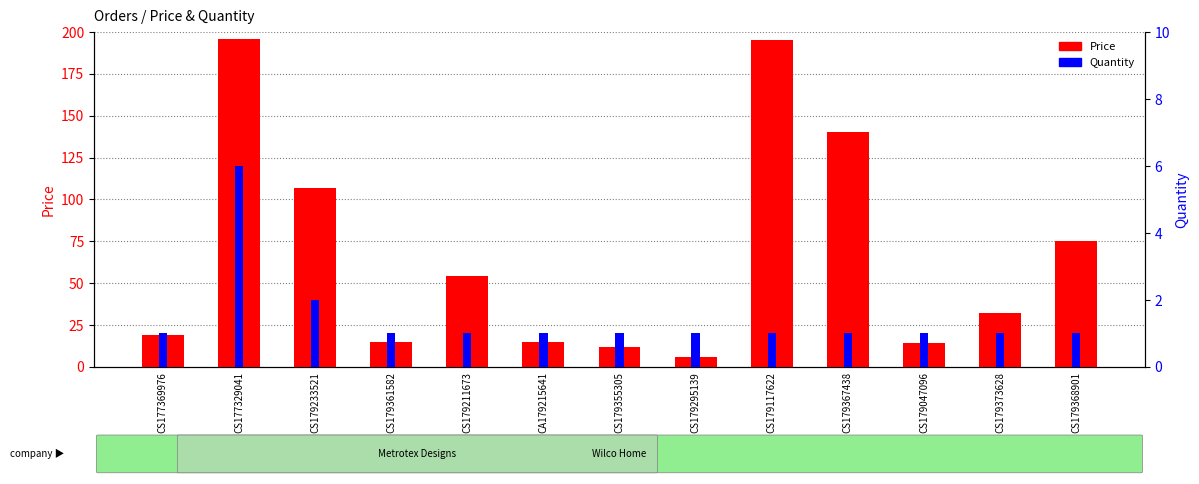

What position from the right is CS179047096?

3